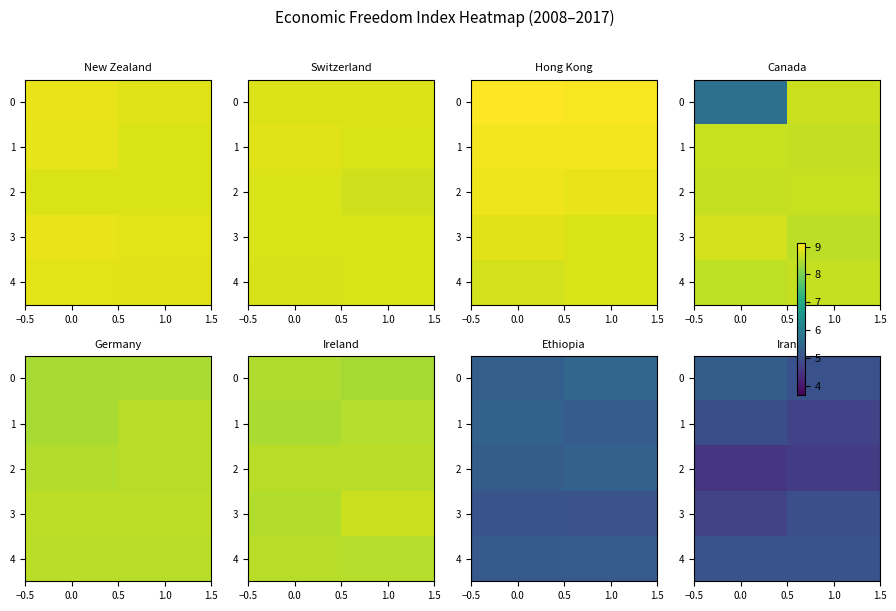

What is the sum of the 4 values at 1.0 and 0.0?

10.2